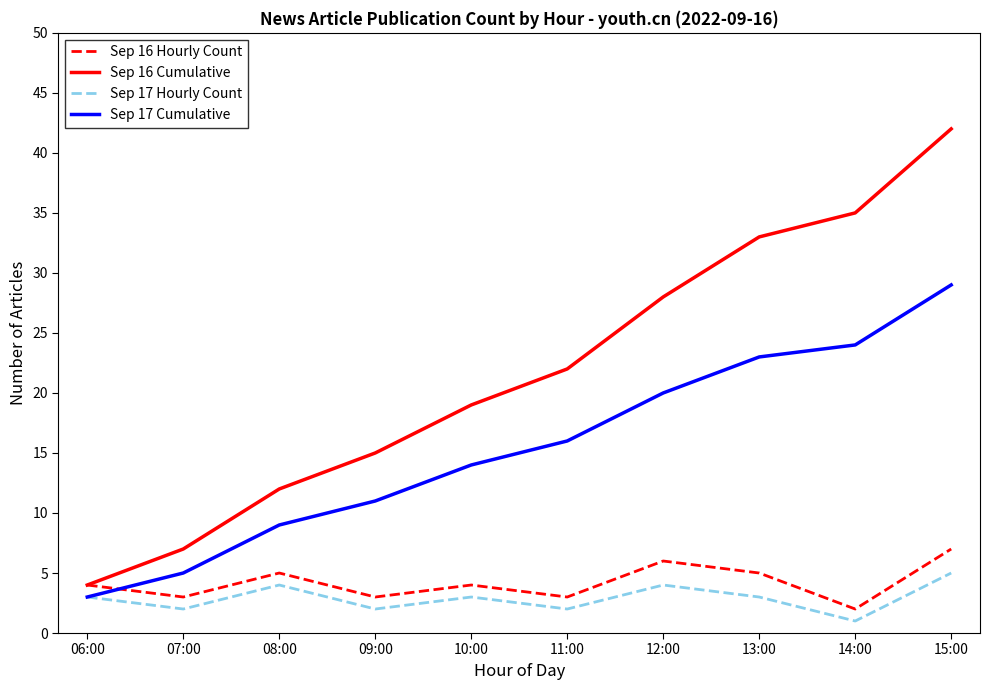

In Sep 16 Hourly Count, how many points are higher than both neighbors (excluding endpoints)?

3